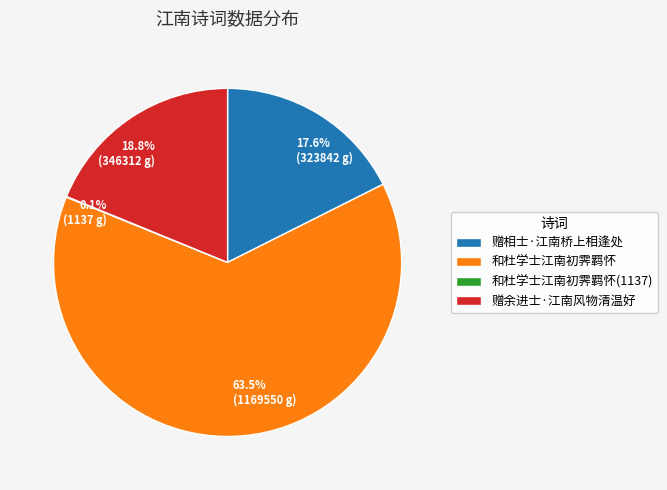

What is the total percentage of 和杜学士江南初霁羁怀 and 赠相士·江南桥上相逢处?

81.1%